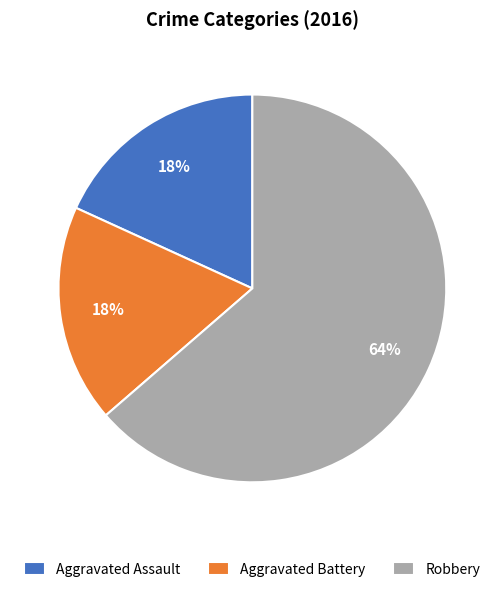

Is the sum of Robbery and Aggravated Battery greater than half?

Yes